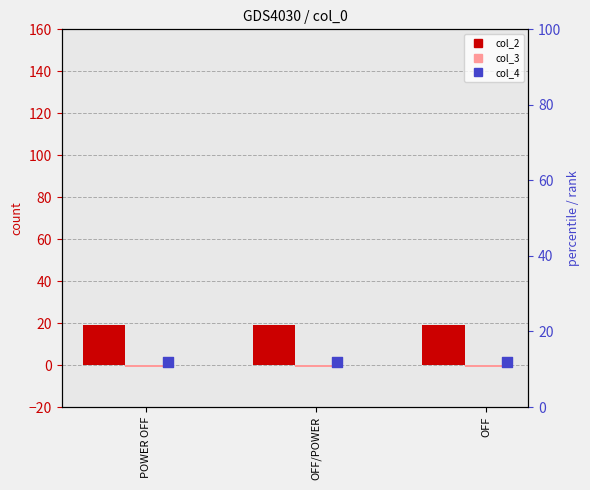

What are all the series names shown in the legend?

col_2, col_3, col_4